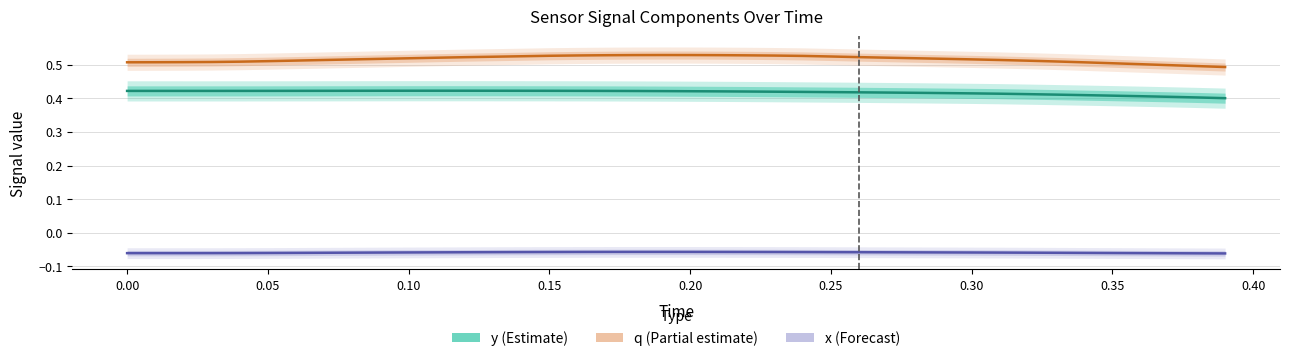

Reading left to right, what are all the values shown in this chart?

y (Estimate): 0.4	0.4	0.4	0.4	0.4	0.4	0.4	0.4	0.4	0.4	0.4	0.4	0.4	0.4	0.4	0.4	0.4	0.4	0.4	0.4	0.4	0.4	0.4	0.4	0.4	0.4	0.4	0.4	0.4	0.4	0.4	0.4	0.4	0.4	0.4	0.4	0.4	0.4	0.4	0.4
q (Partial estimate): 0.5	0.5	0.5	0.5	0.5	0.5	0.5	0.5	0.5	0.5	0.5	0.5	0.5	0.5	0.5	0.5	0.5	0.5	0.5	0.5	0.5	0.5	0.5	0.5	0.5	0.5	0.5	0.5	0.5	0.5	0.5	0.5	0.5	0.5	0.5	0.5	0.5	0.5	0.5	0.5
x (Forecast): -0.1	-0.1	-0.1	-0.1	-0.1	-0.1	-0.1	-0.1	-0.1	-0.1	-0.1	-0.1	-0.1	-0.1	-0.1	-0.1	-0.1	-0.1	-0.1	-0.1	-0.1	-0.1	-0.1	-0.1	-0.1	-0.1	-0.1	-0.1	-0.1	-0.1	-0.1	-0.1	-0.1	-0.1	-0.1	-0.1	-0.1	-0.1	-0.1	-0.1